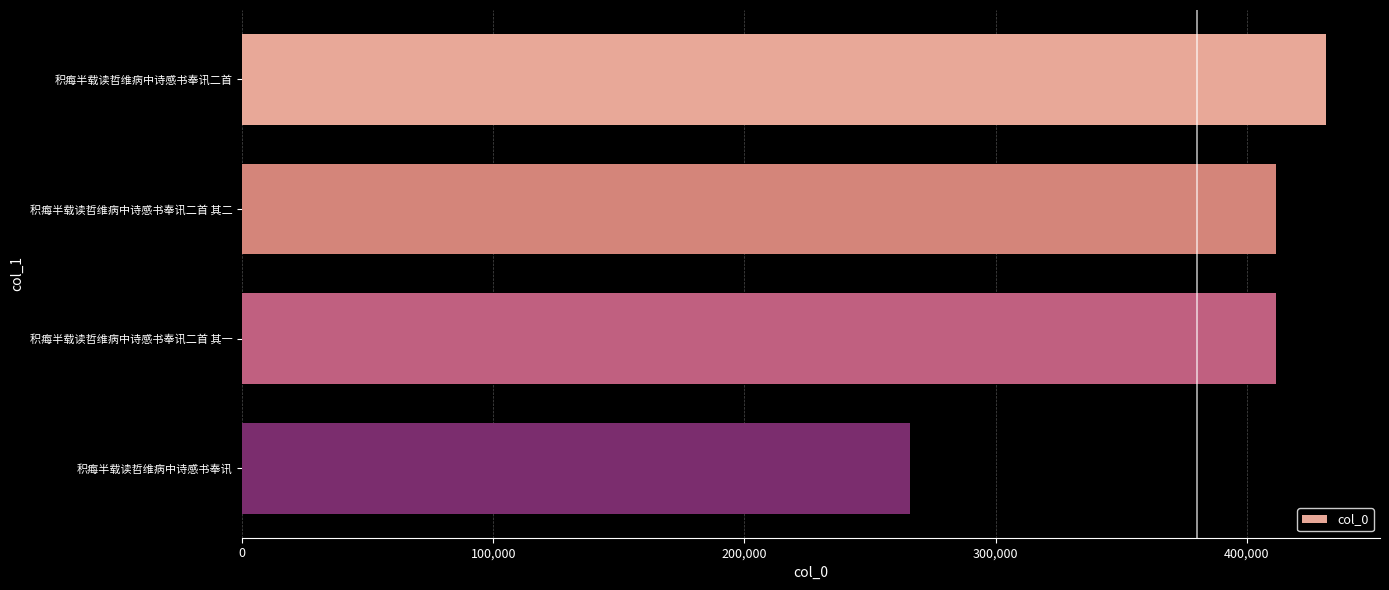

Read the value at 积痗半载读哲维病中诗感书奉讯二首 其一.

411675